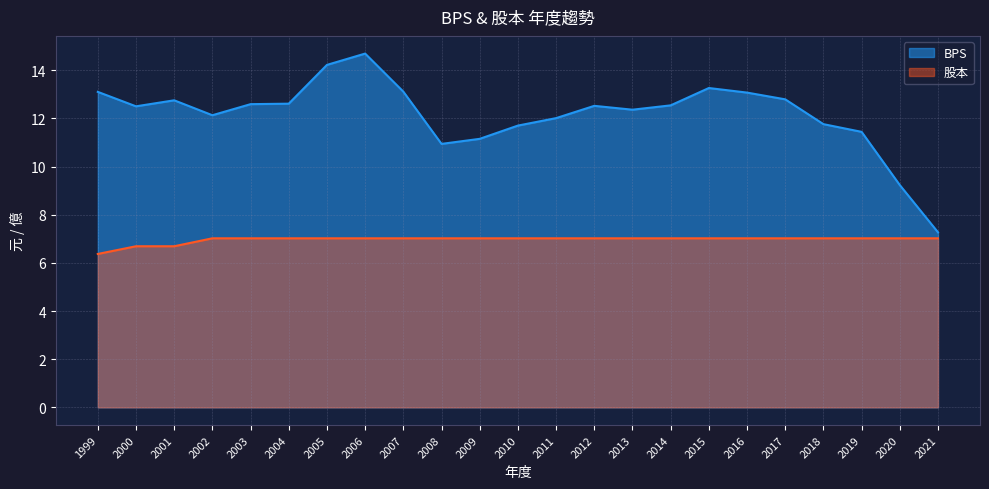

True or false: BPS and 股本 cross at least once.

False